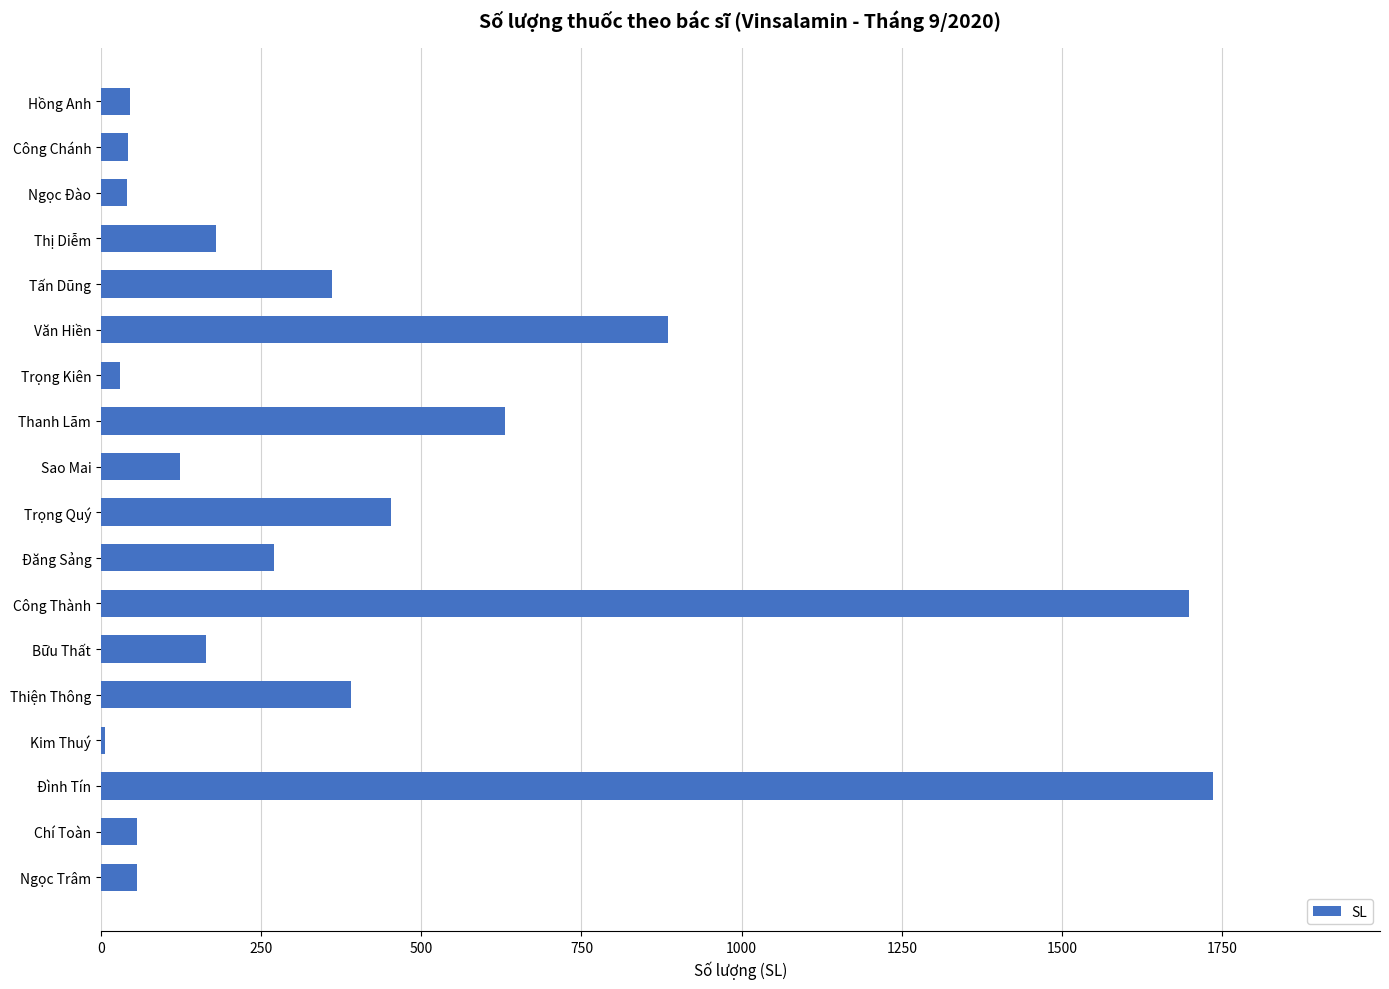

Which has a higher value, Đăng Sảng or Thị Diễm?

Đăng Sảng